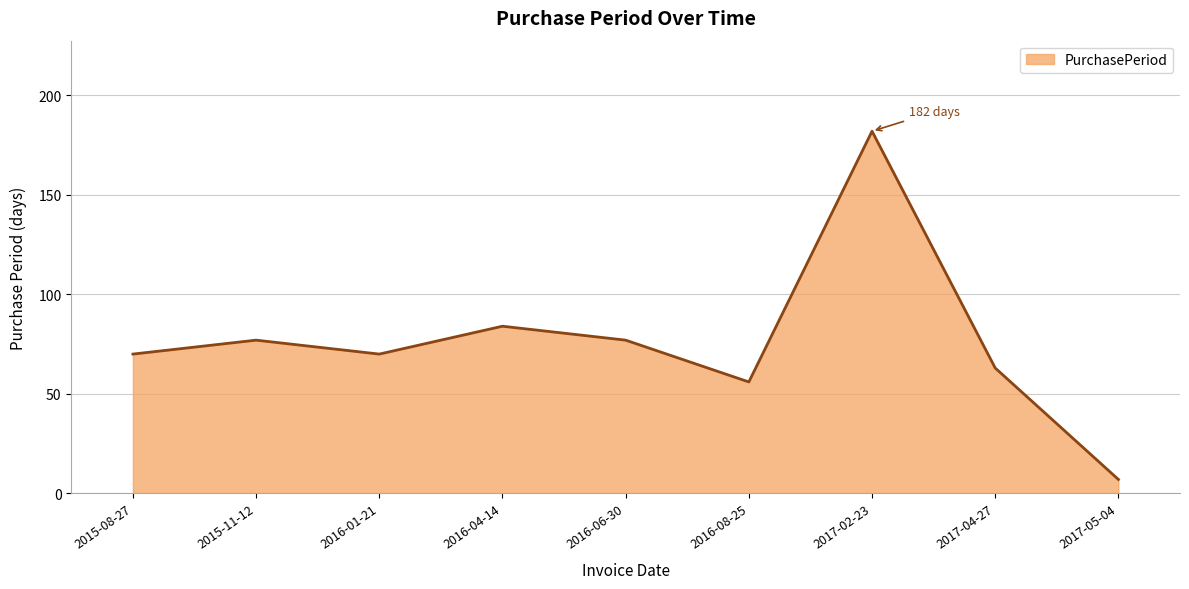

Reading left to right, extract all data points from this chart.

2015-08-27=70	2015-11-12=77	2016-01-21=70	2016-04-14=84	2016-06-30=77	2016-08-25=56	2017-02-23=182	2017-04-27=63	2017-05-04=7